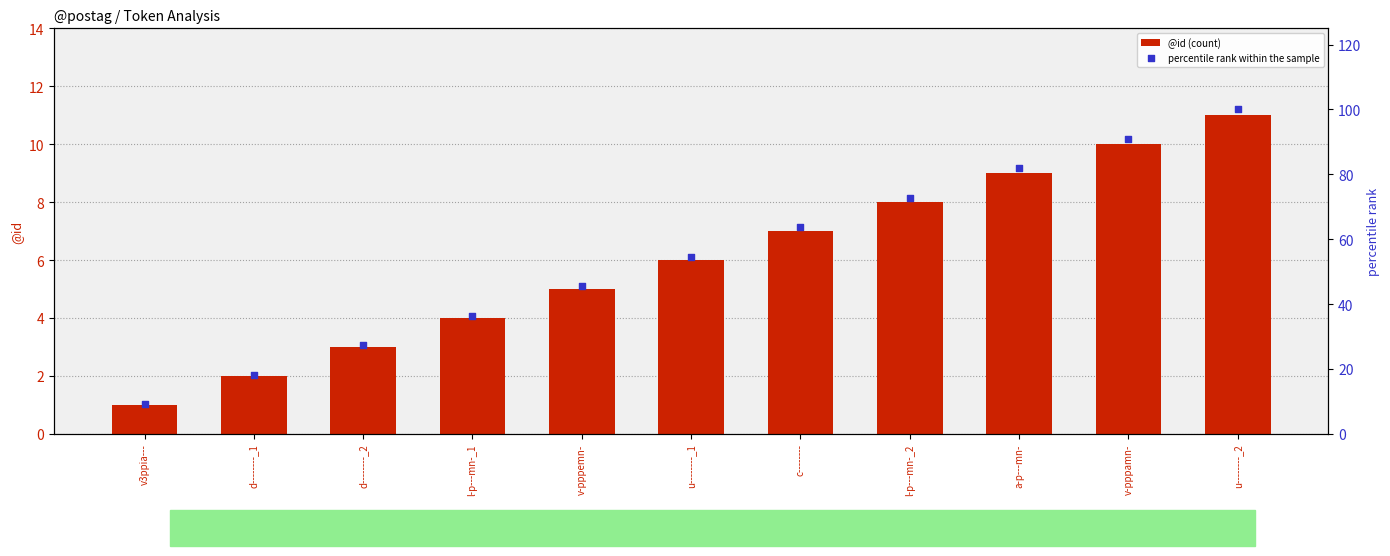

What is the total value across all series at l-p---mn-_1?

40.4